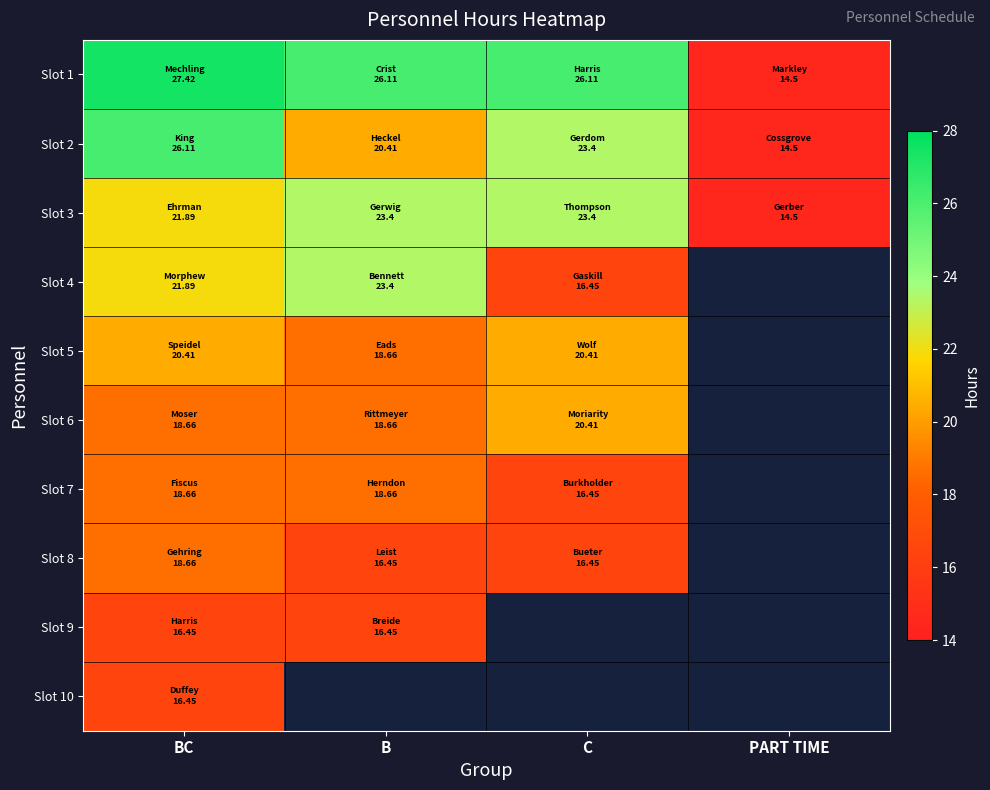

How many positive values does the Slot 7 series have?

3